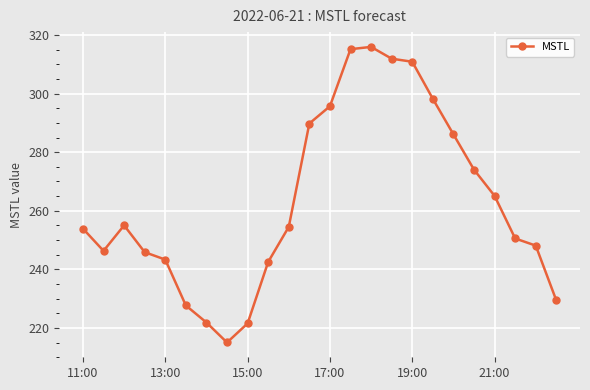

How many series are shown in this chart?

1